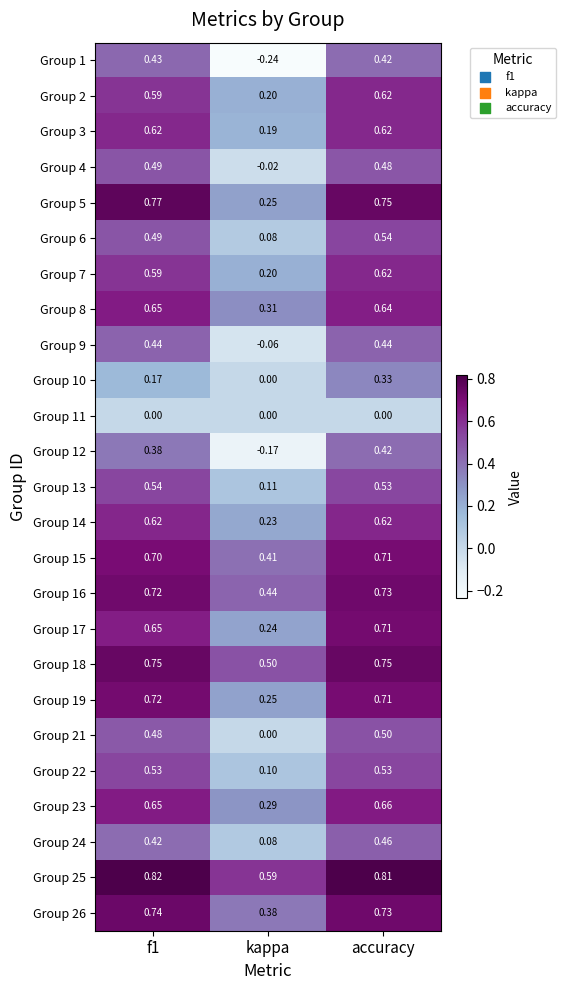

How many distinct data groups are displayed?

25